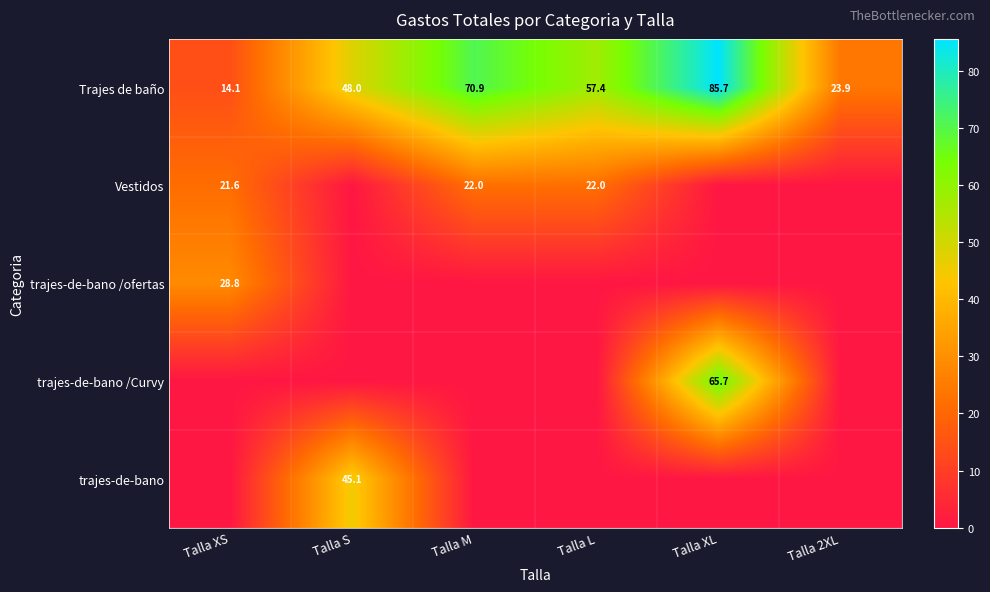

The value of Trajes de baño at Talla S is 27.6. True or false?

False